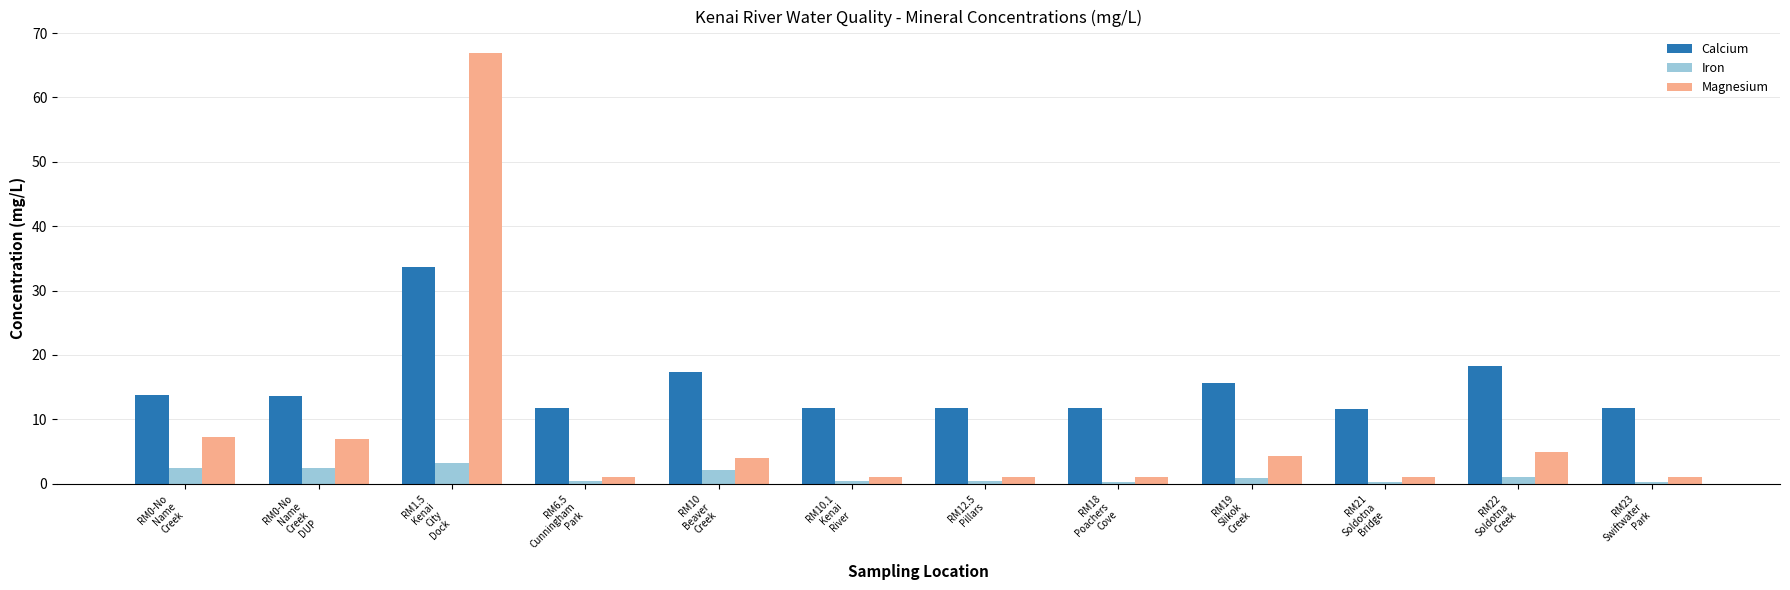

Rank the series at RM23
Swiftwater
Park from highest to lowest value.

Calcium, Magnesium, Iron